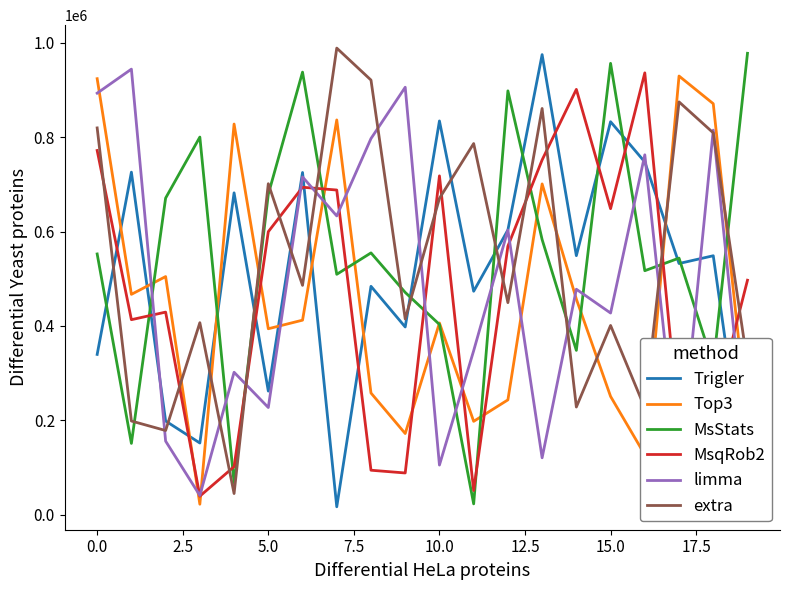

True or false: Trigler and Top3 cross at least once.

True